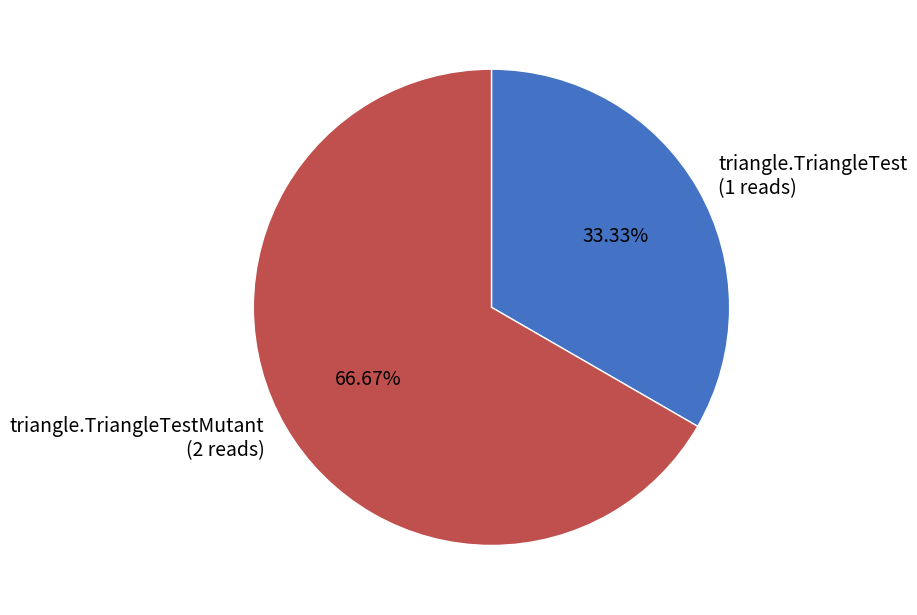

What is the smallest slice in the pie chart?

triangle.TriangleTest